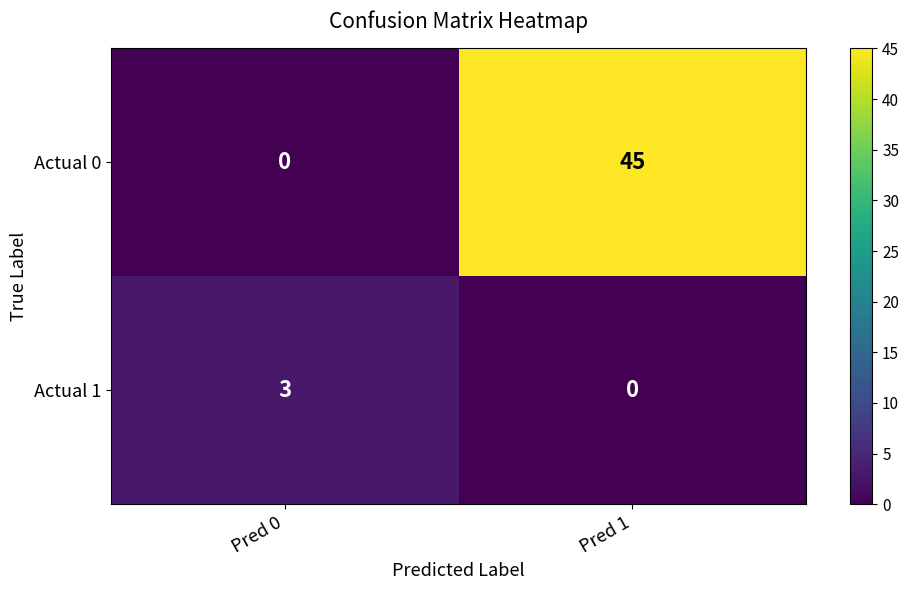

What is the greatest value displayed?

45